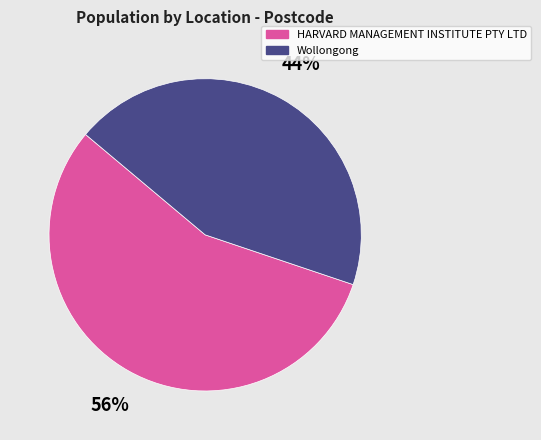

To the nearest percent, what percentage of the pie is Wollongong?

44%